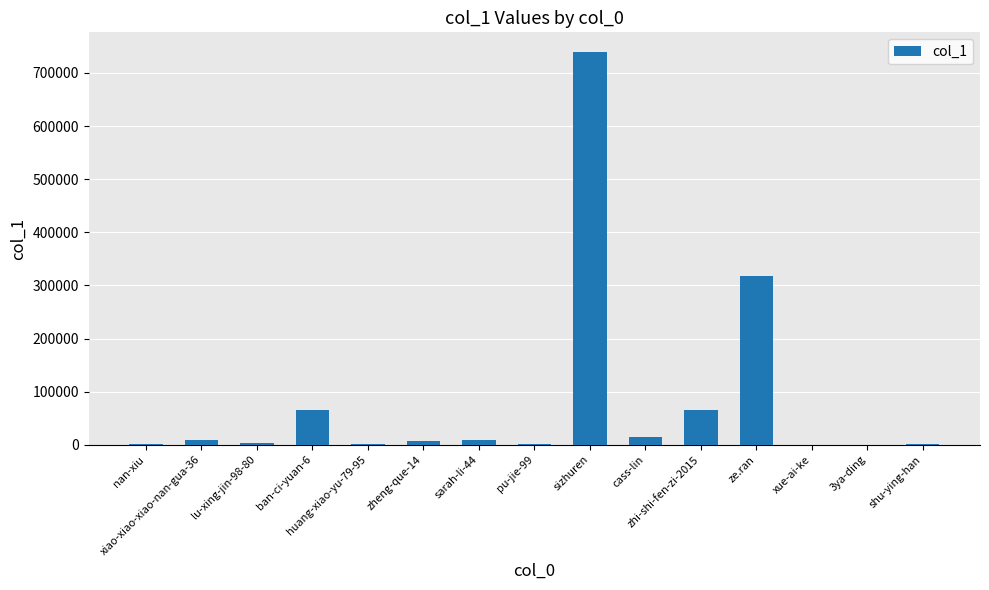

What is the maximum value shown in the chart?

739486